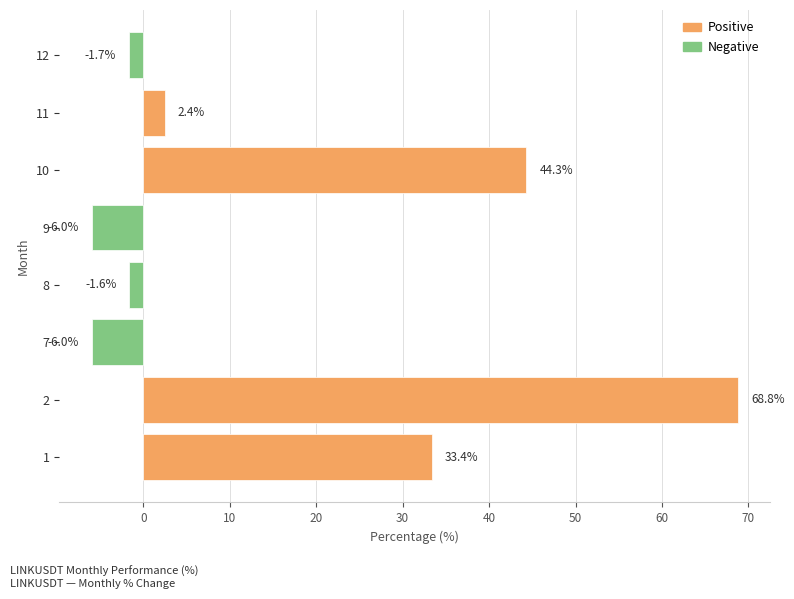

Is it true that the value at 2 is 68.8?

True